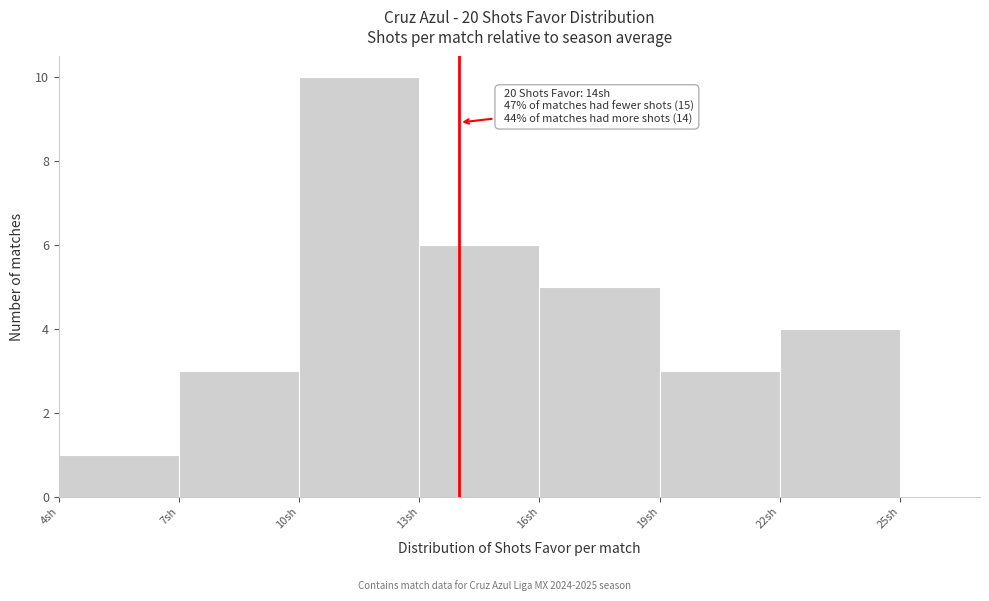

Over which range of the x-axis is the bar tallest?

10 to 13